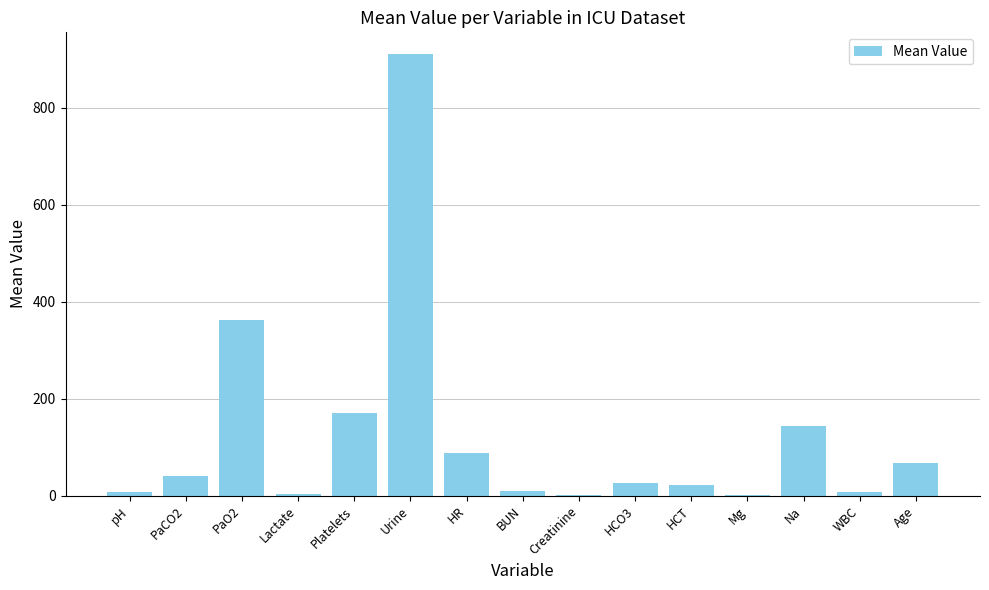

What is the sum of the values at HCT and PaO2?

383.7